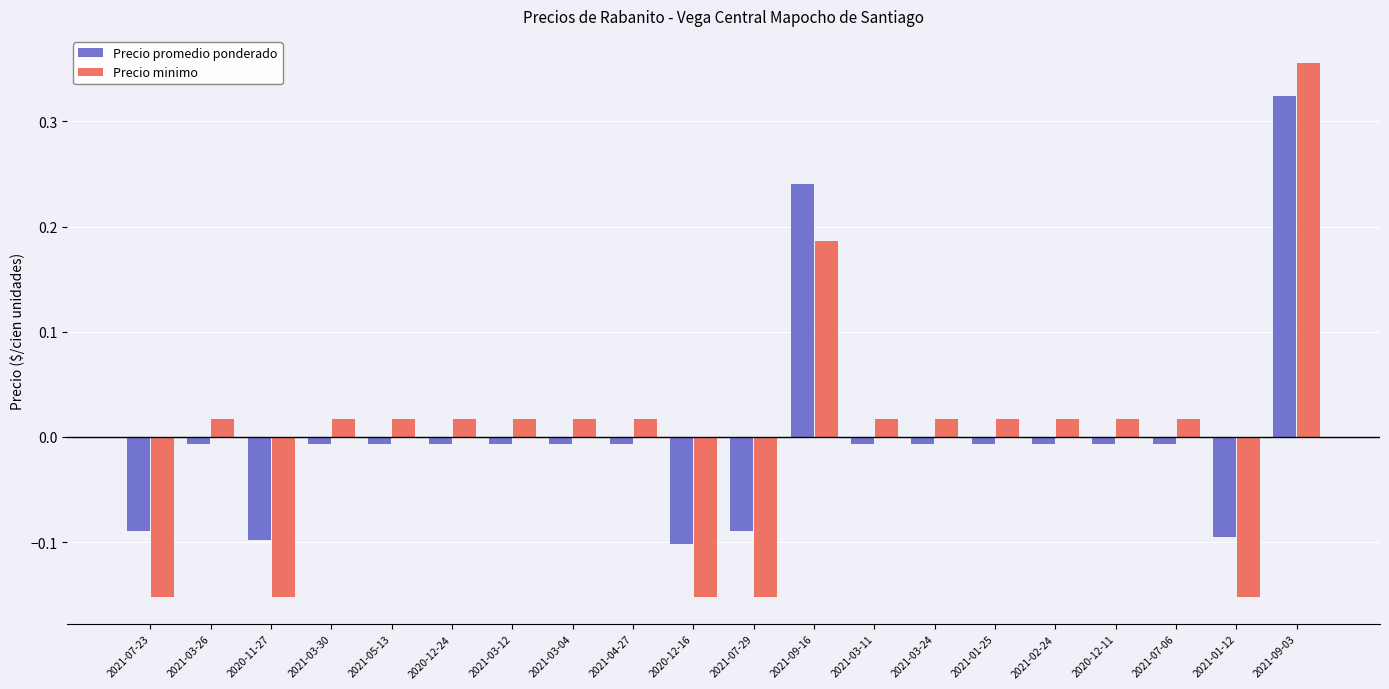

At which label does Precio minimo reach its peak?

2021-09-03